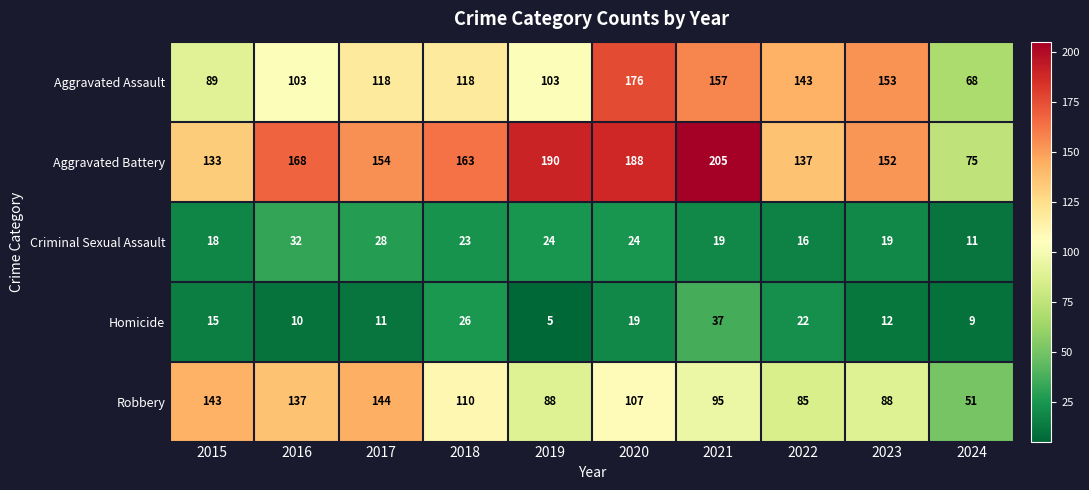

At which category is the sum across all series the highest?

2020